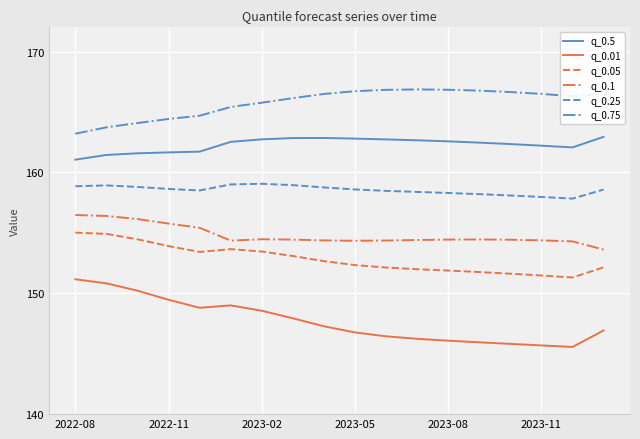

List the series in order of their peak value, highest first.

q_0.75, q_0.5, q_0.25, q_0.1, q_0.05, q_0.01